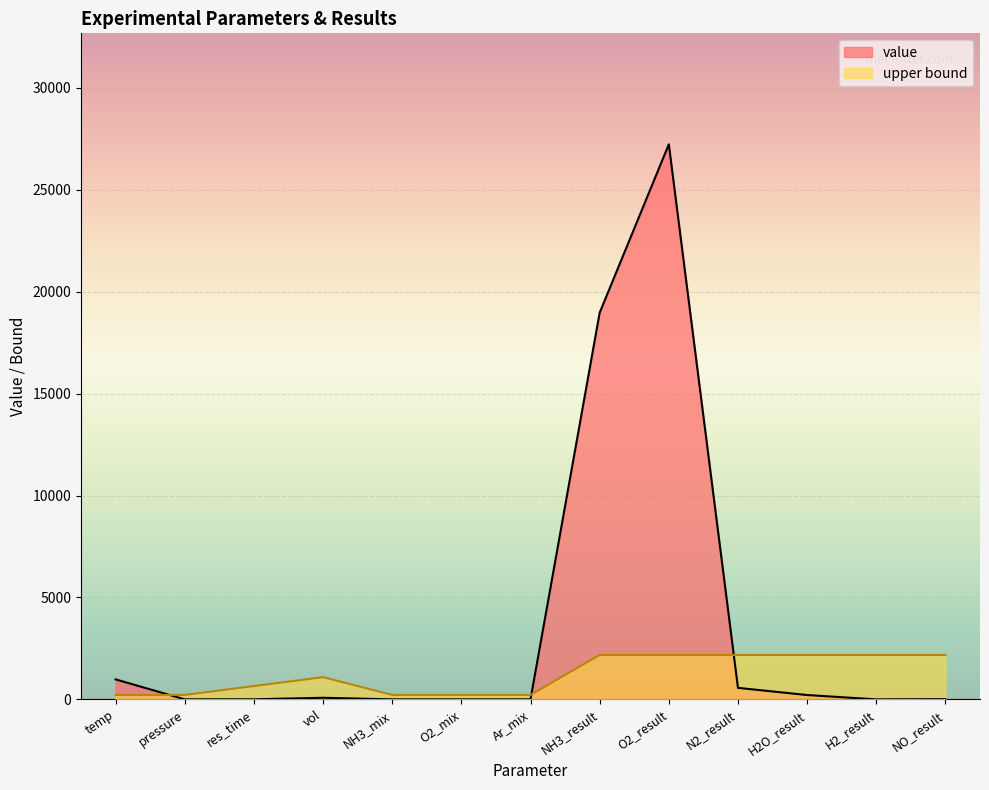

What are all the series names shown in the legend?

value, upper bound